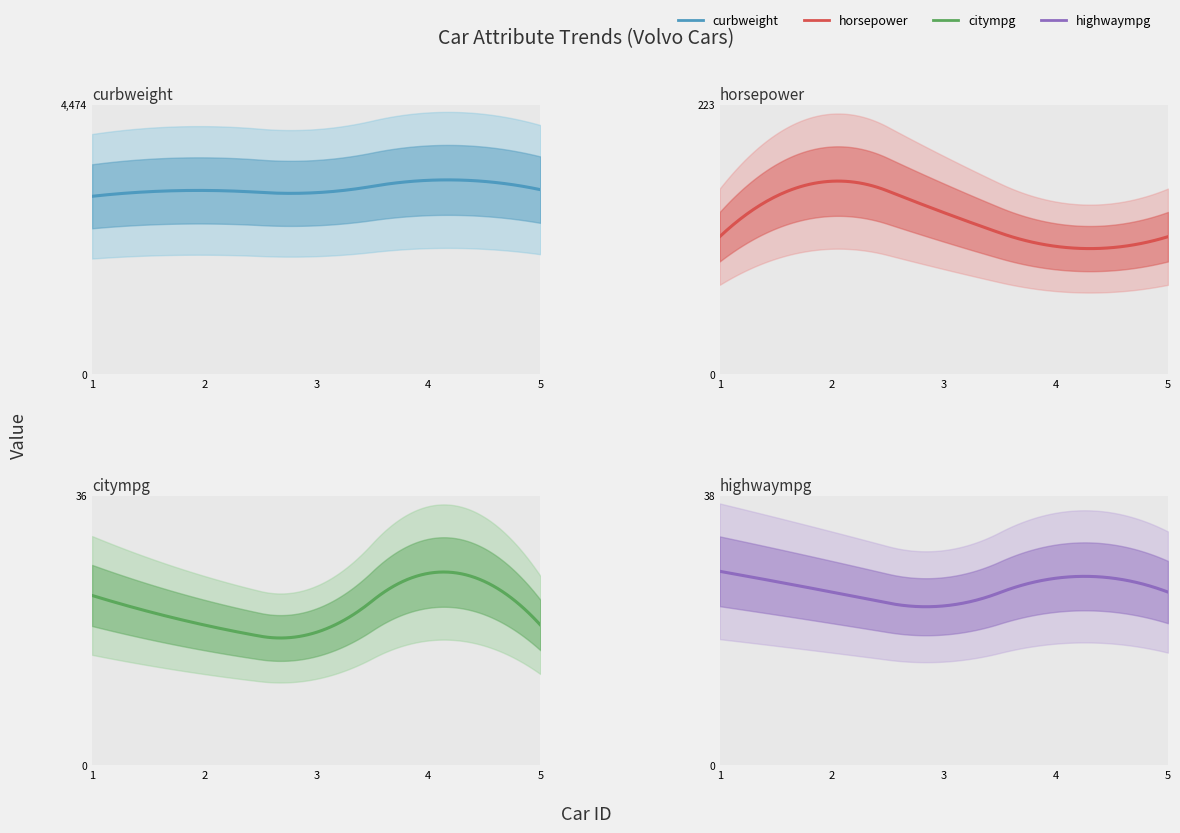

Is it true that curbweight equals 3062 at 5?

True